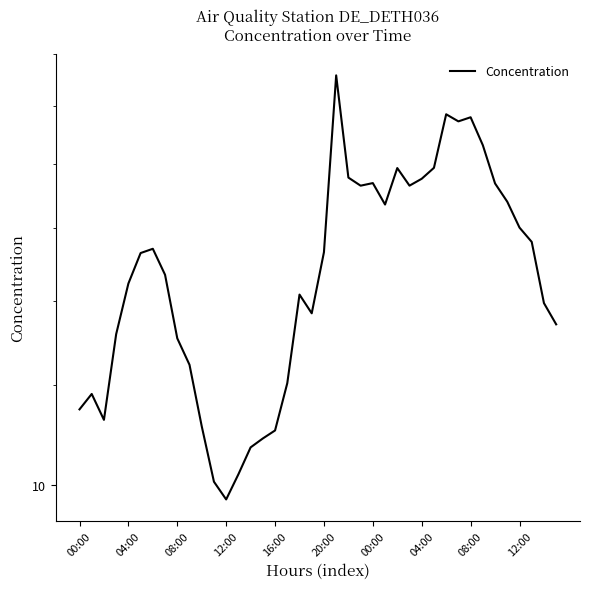

How many values are below 15?

20